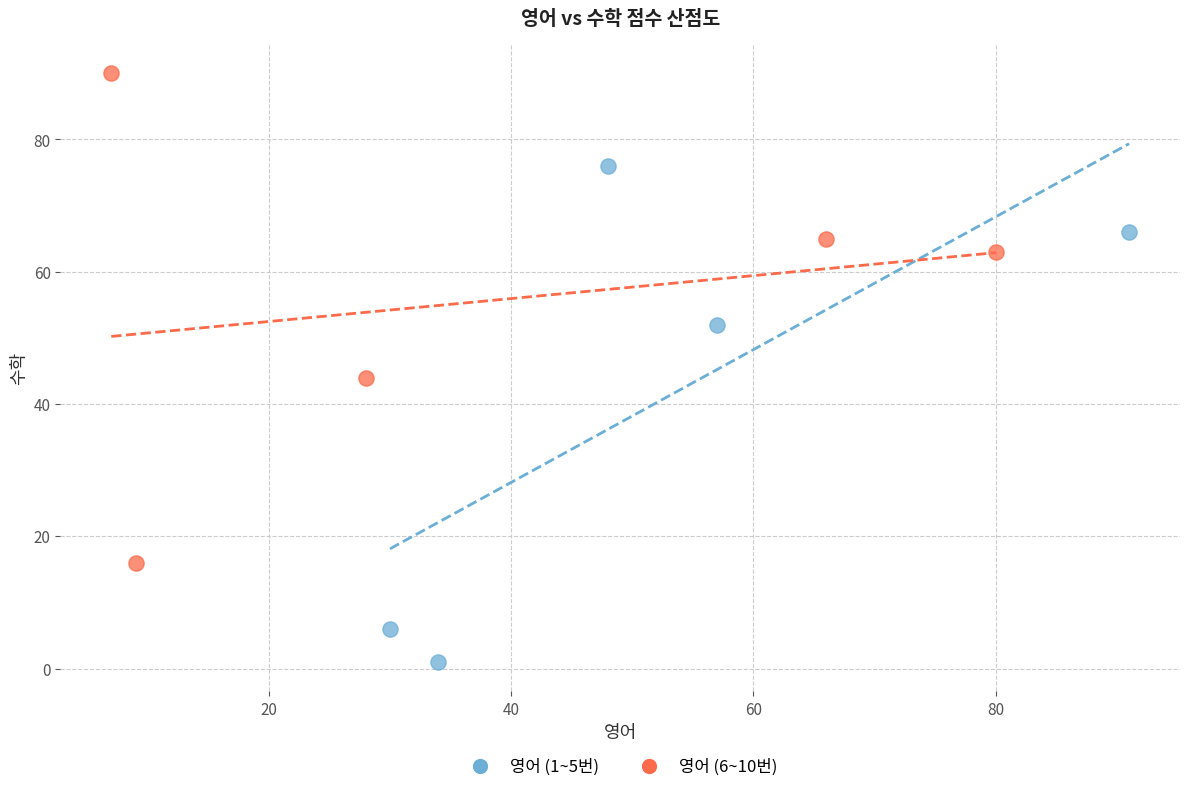

Which series reaches the minimum Y coordinate?

영어 (1~5번)